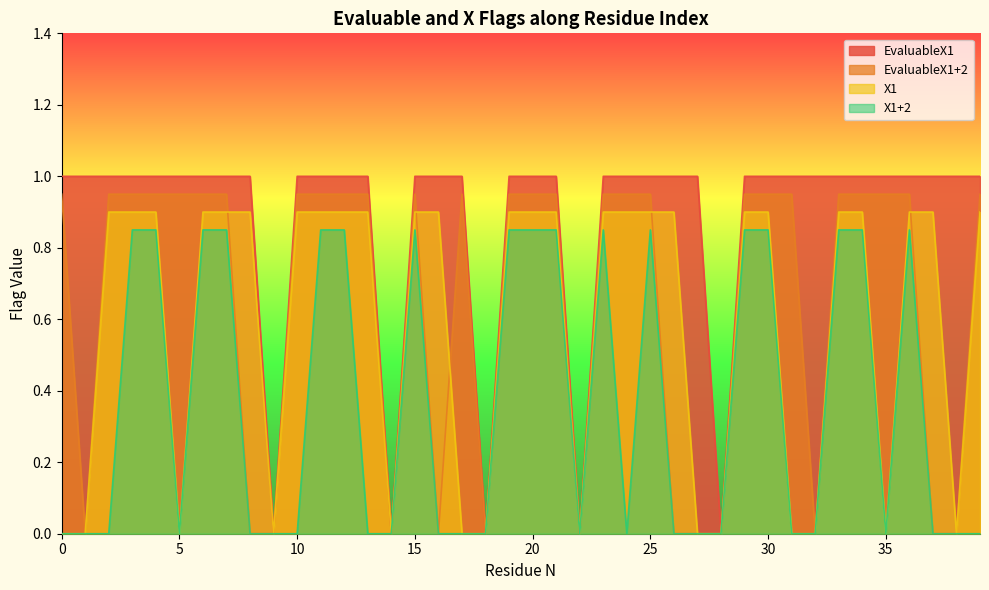

What is the difference between the second highest and second lowest values in the X1+2 series?

0.8